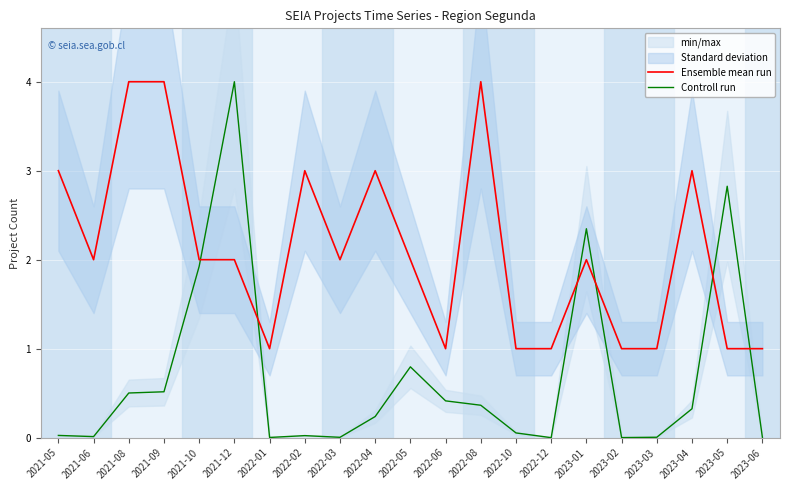

What is the label of the 9th point from the left?

2022-03